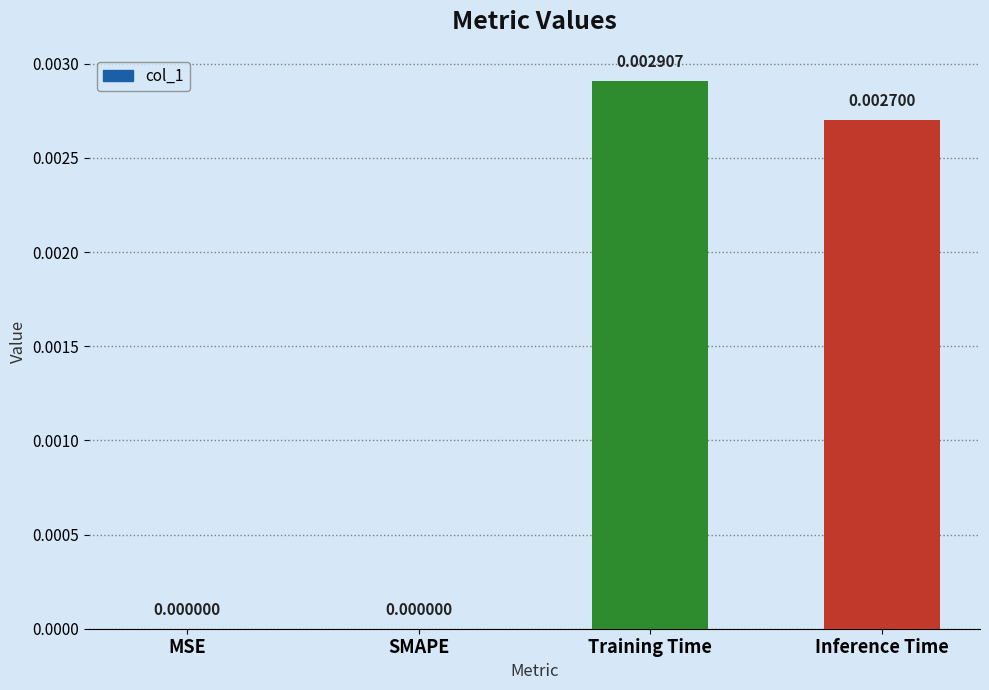

True or false: the data shows 0.0 at MSE.

True